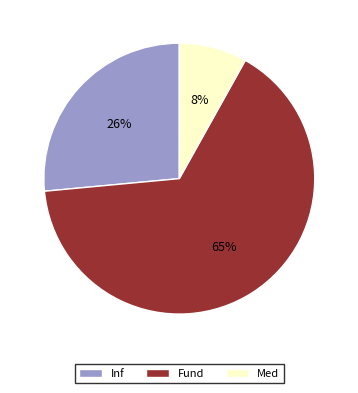

Is it true that Fund is 65% of the pie?

True